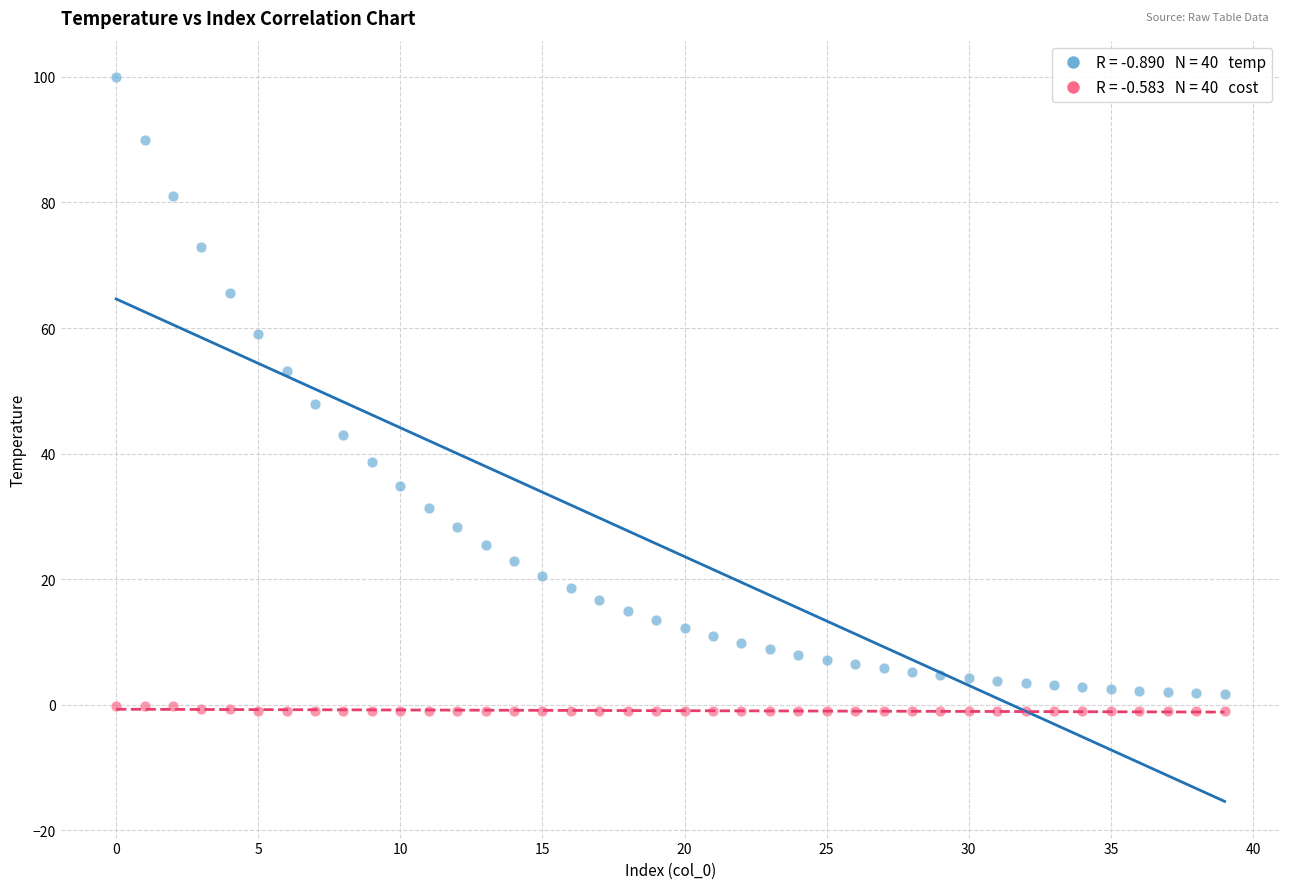

Across all data points, what is the range of Y values (max minus min)?

101.0